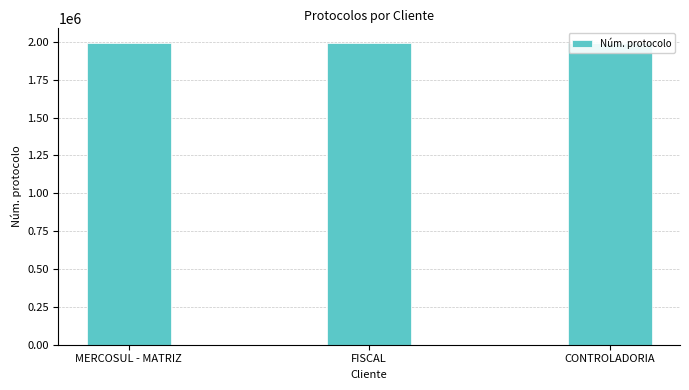

What is the greatest value displayed?

1990345